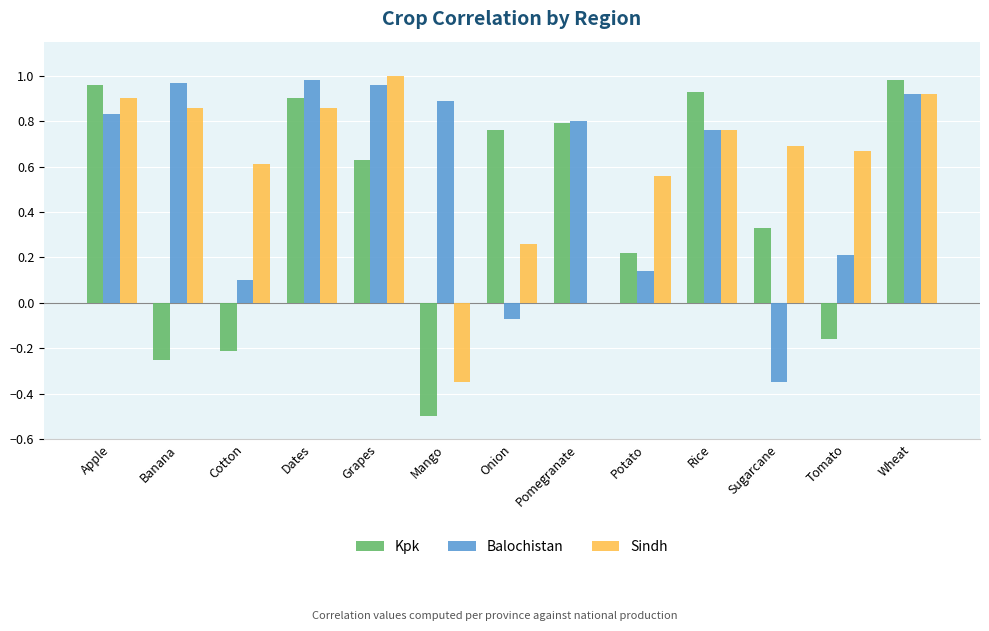

Which series changed the most between Onion and Tomato?

Kpk